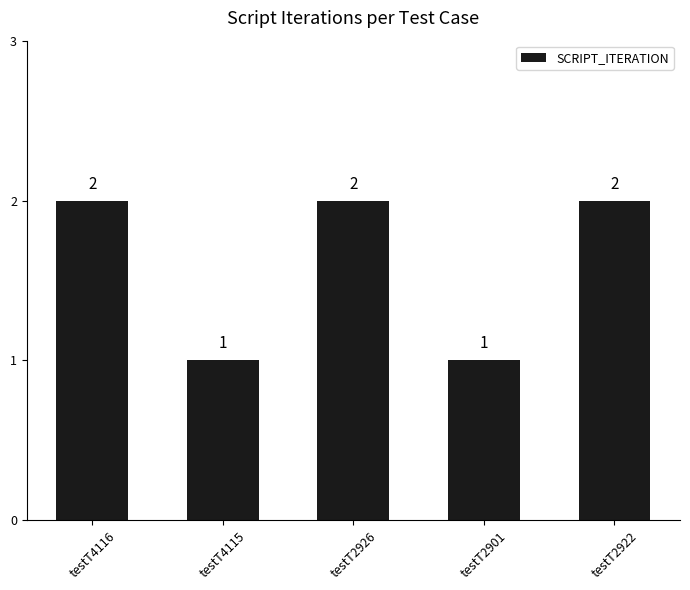

What is the maximum value shown in the chart?

2